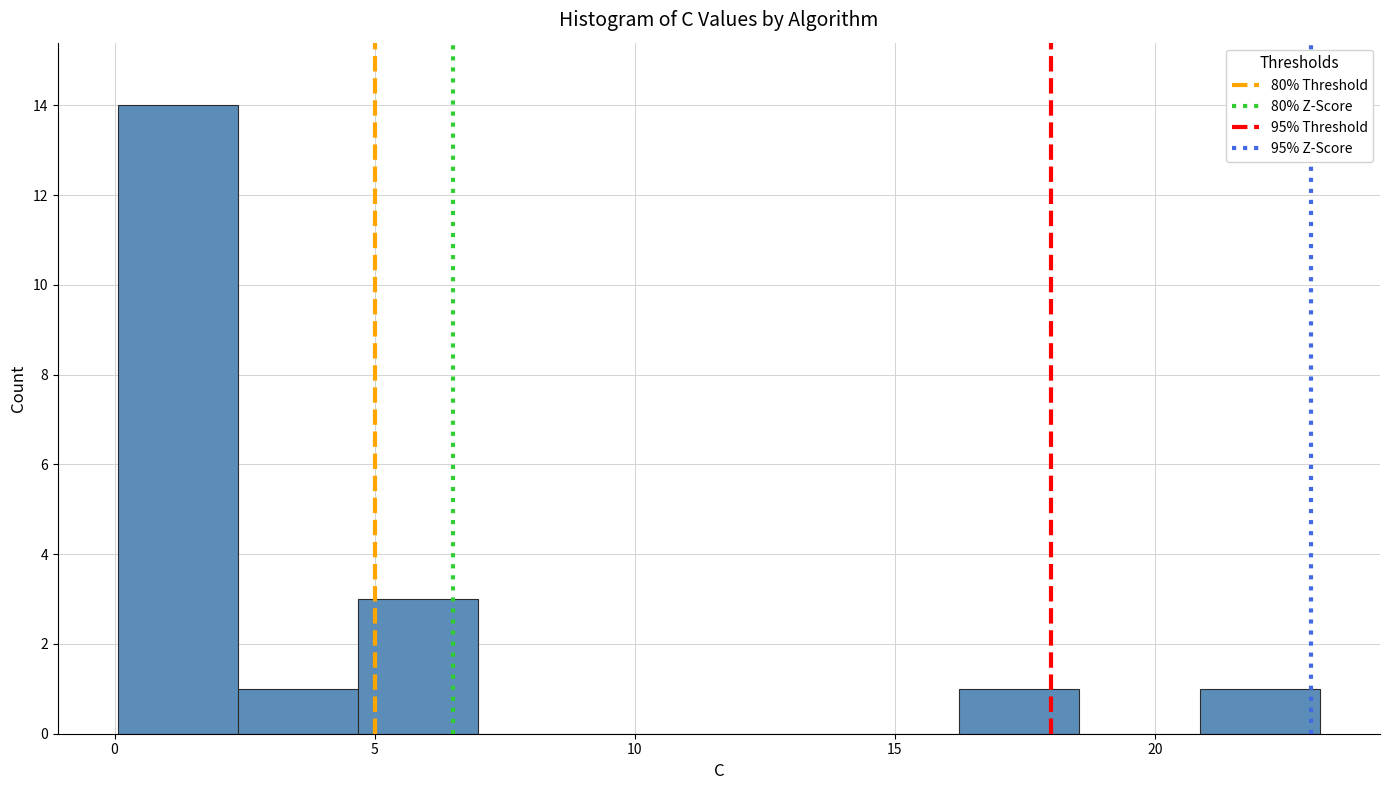

Reading left to right, transcribe this chart: for each bar, give the range it covers on the x-axis and its height. Neither the bar edges nor the heights are printed on the chart, so give them approximately, as read against the axes.

0.0 to 2.5: 14
2.5 to 4.5: 1
4.5 to 7.0: 3
7.0 to 9.5: 0
9.5 to 11.5: 0
11.5 to 14.0: 0
14.0 to 16.0: 0
16.0 to 18.5: 1
18.5 to 21.0: 0
21.0 to 23.0: 1